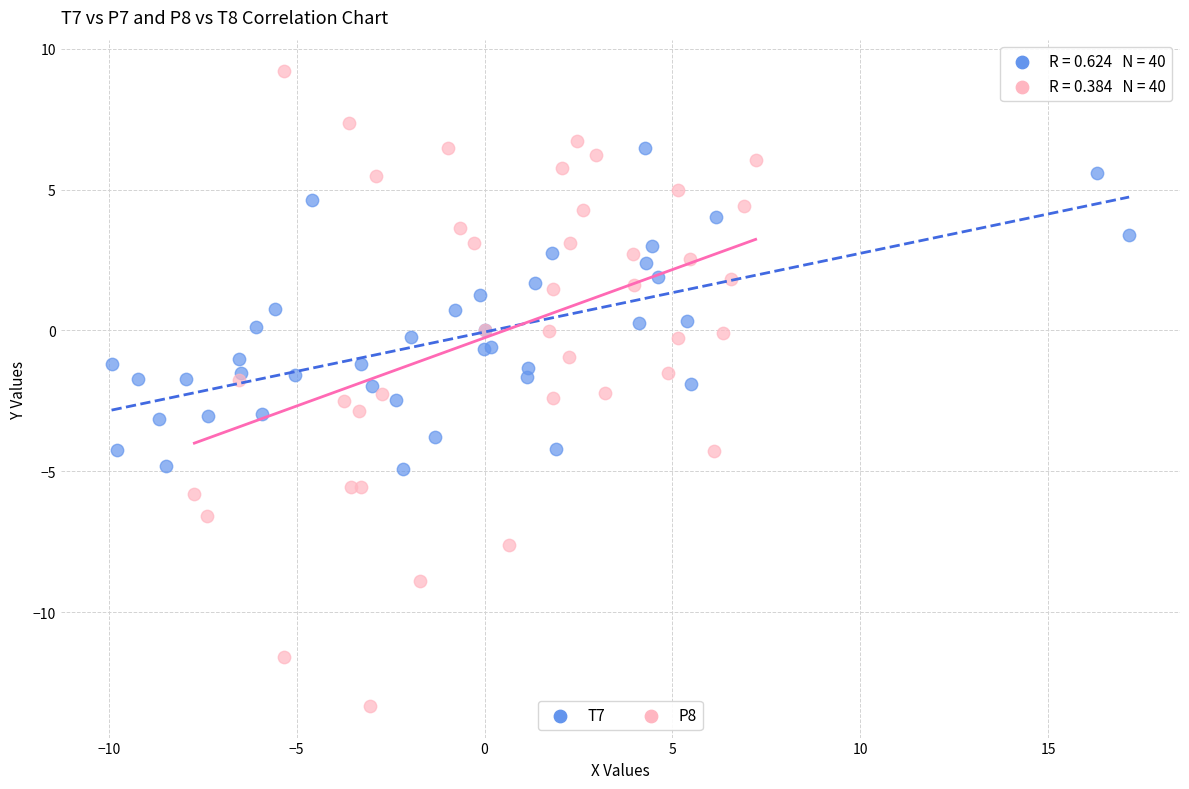

Which series contains the lowest Y value?

P8